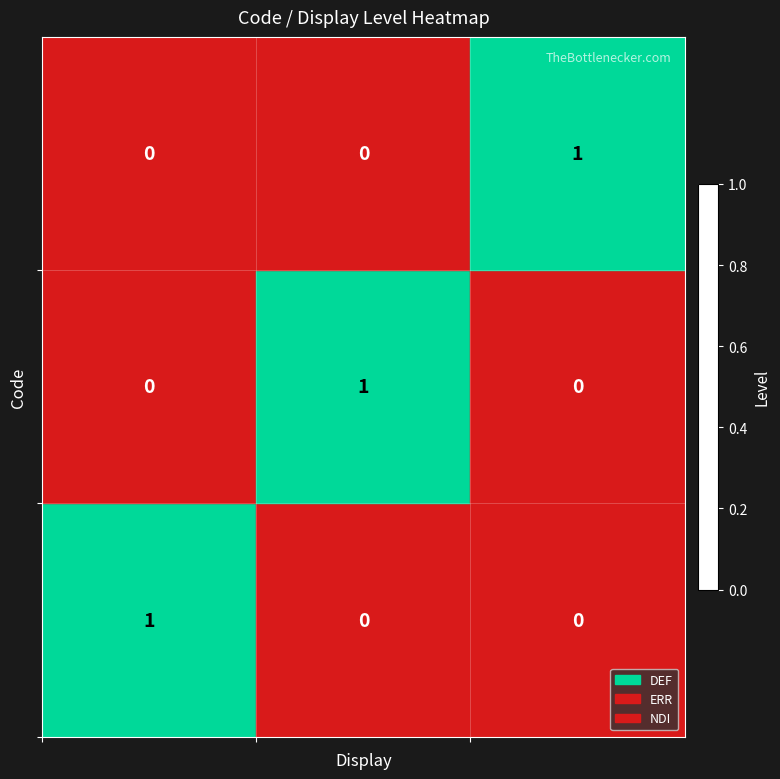

At how many categories does at least one series exceed 0?

3